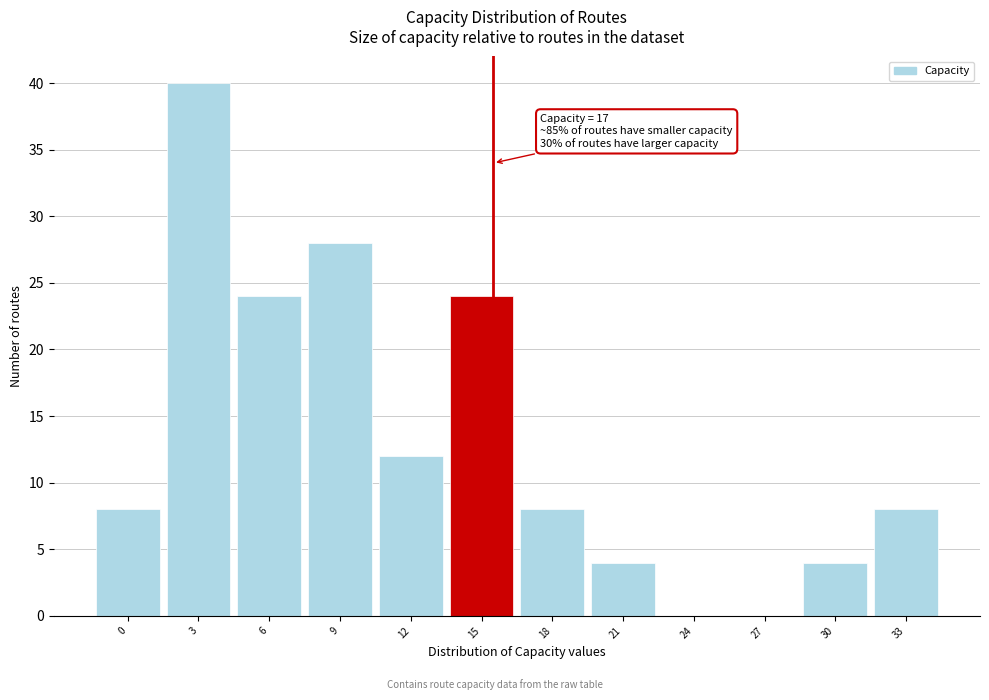

Reading left to right, list all the values displayed in this chart.

0=8	3=40	6=24	9=28	12=12	15=24	18=8	21=4	24=0	27=0	30=4	33=8